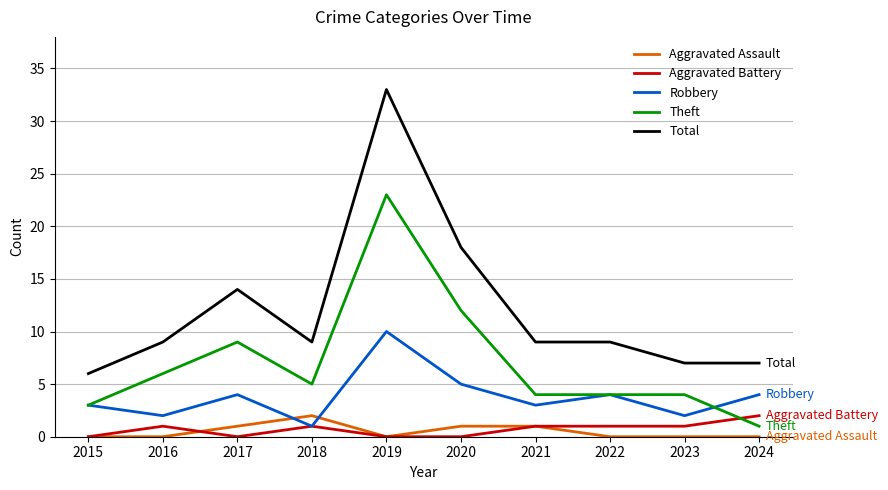

Is the value of Total at 2021 greater than the value of Aggravated Assault at 2015?

Yes